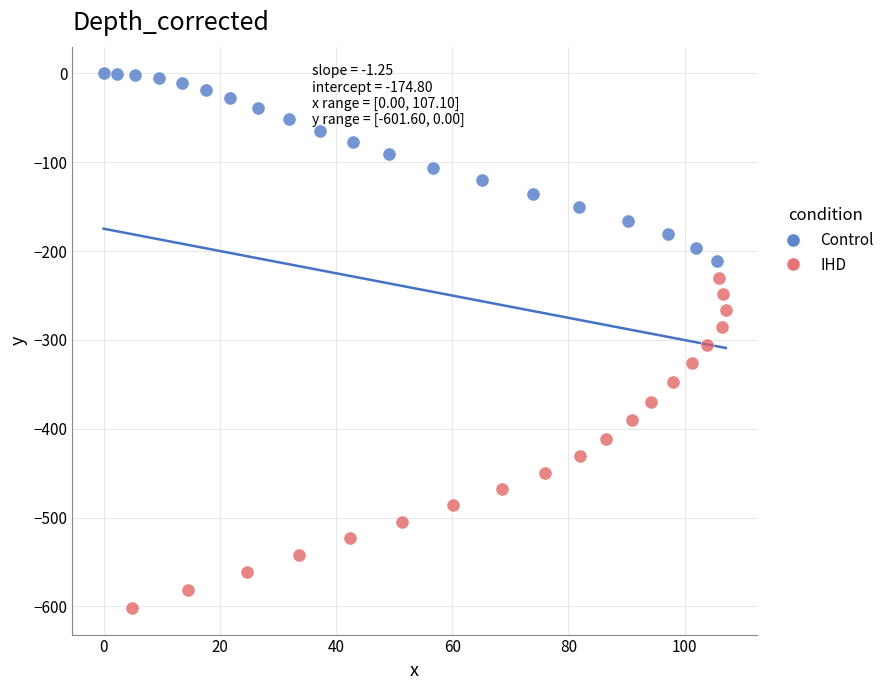

Which series reaches the maximum Y coordinate?

Control